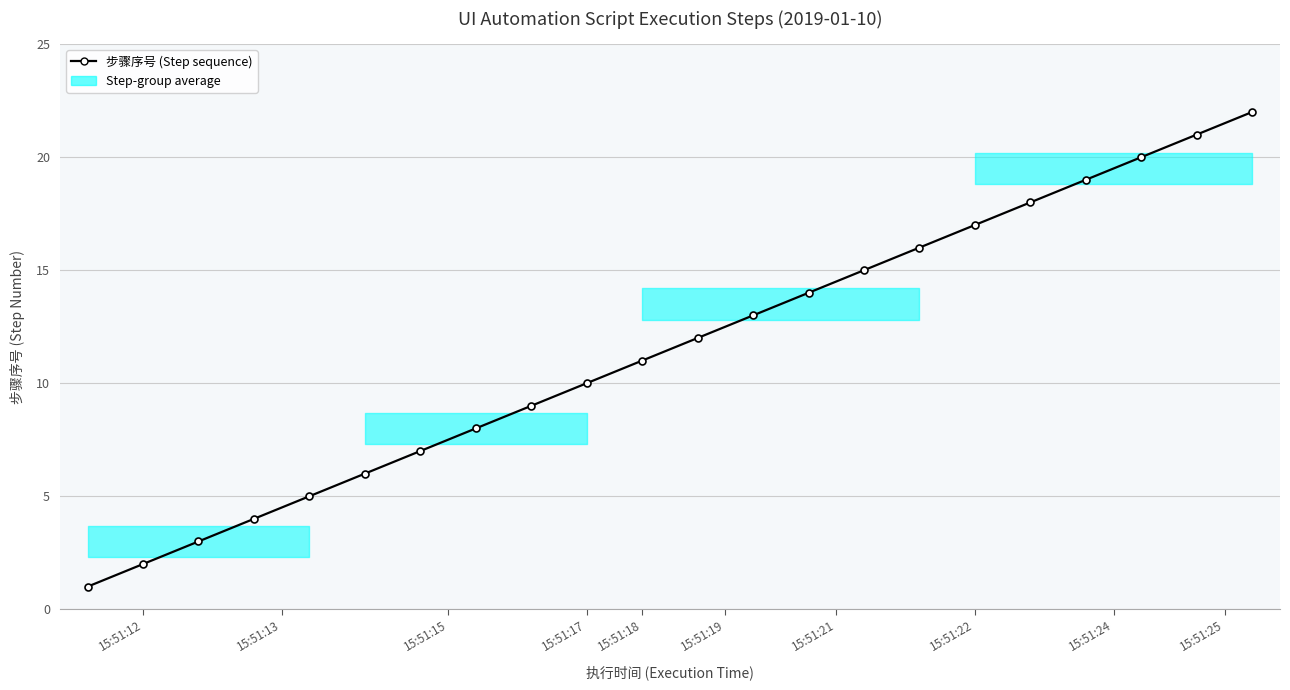

How many lines are shown in the chart?

1